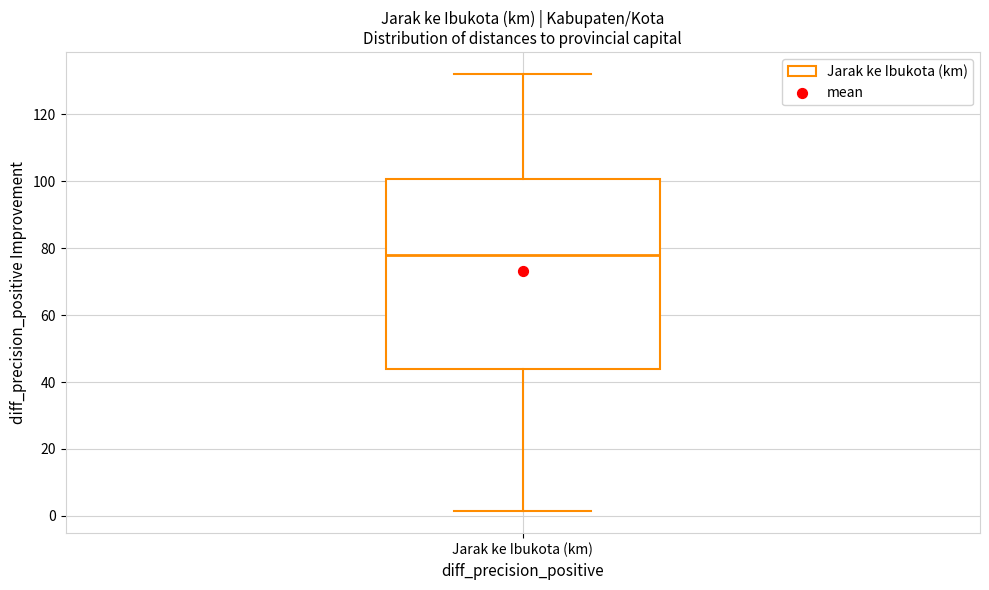

Transcribe this box plot: give where the median line is, the range the box spans, and where the two whiskers end, as read against the y-axis. The values are not printed on the chart, so give them approximately, as read against the axis.

median 78, box 44 to 100, whiskers 2 to 132